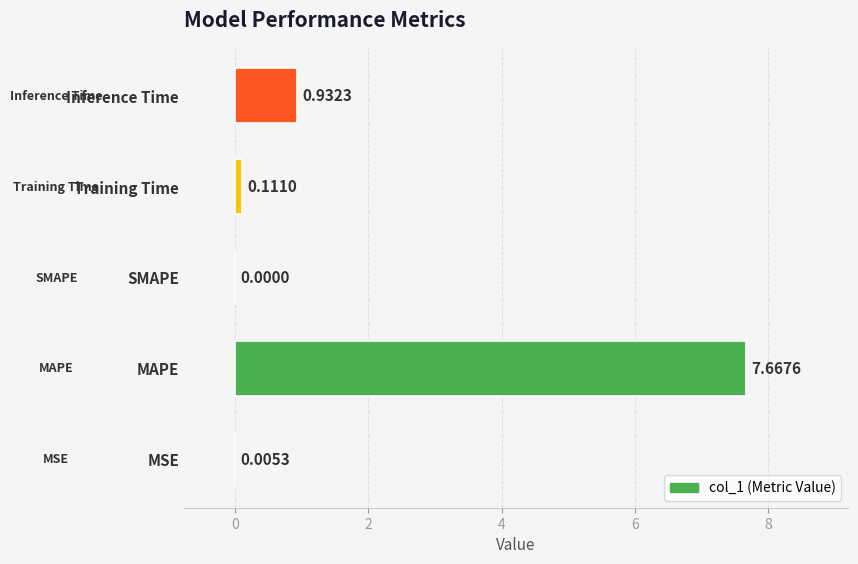

What is the sum of the values at Inference Time and MAPE?

8.6